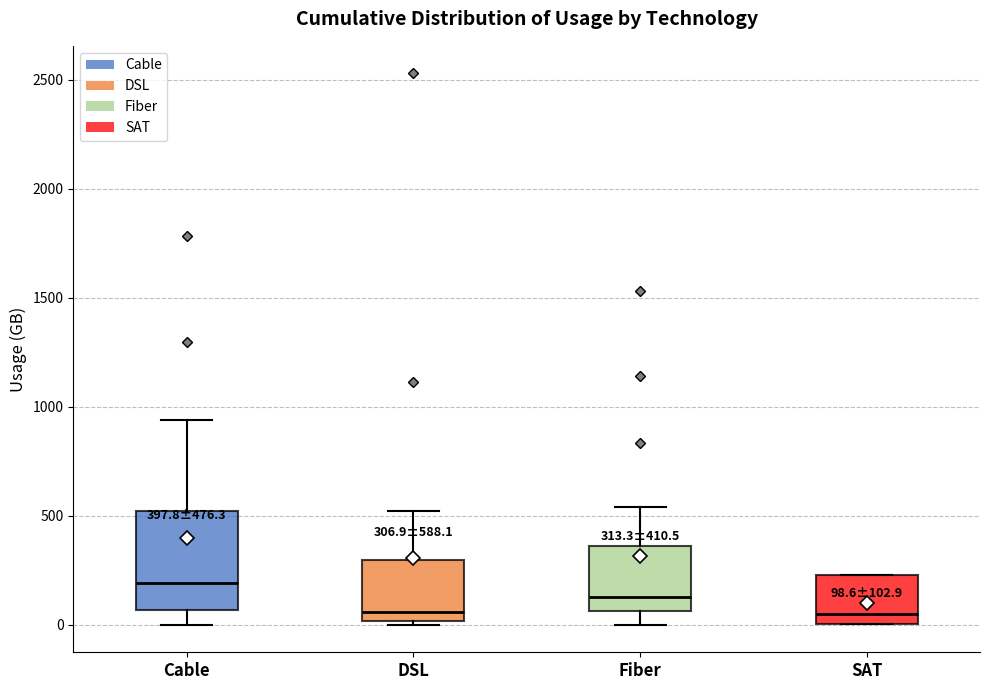

Which box has the highest median line?

Cable